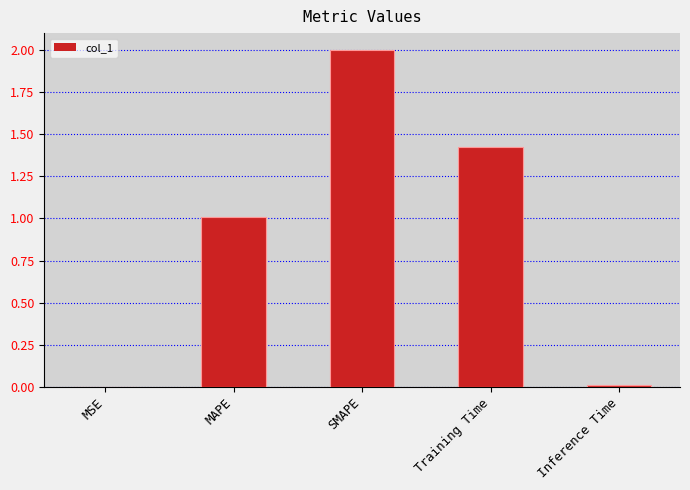

What is the change in value from SMAPE to Training Time?

-0.6